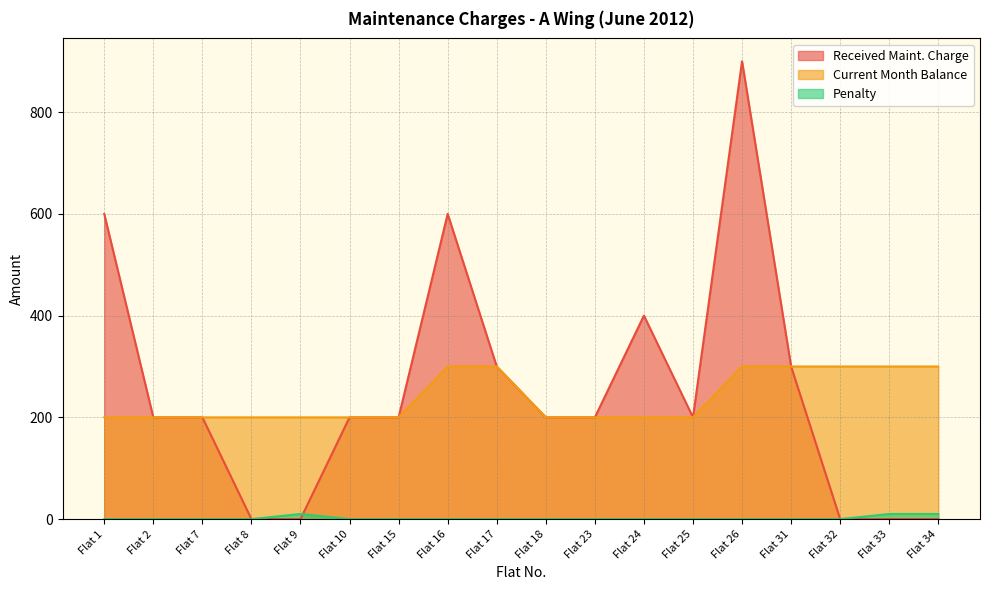

What is the average value of the Penalty series?

2